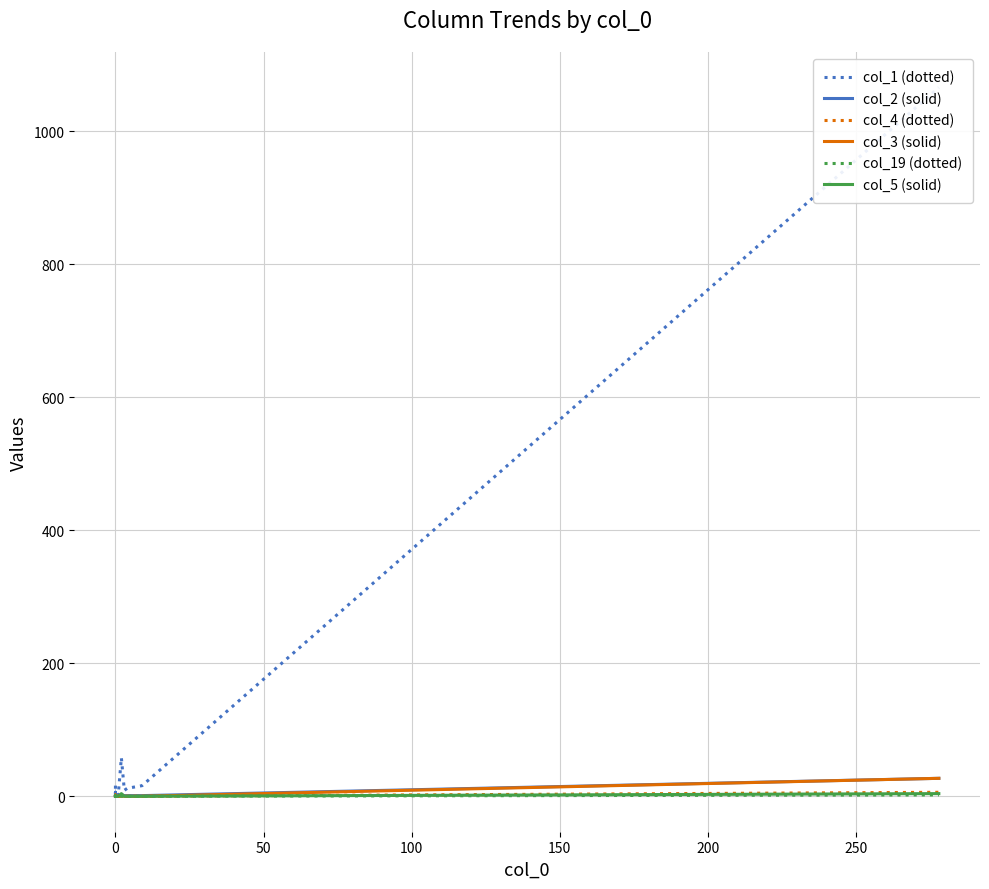

The value of col_2 (solid) at 0 is 12. True or false?

False